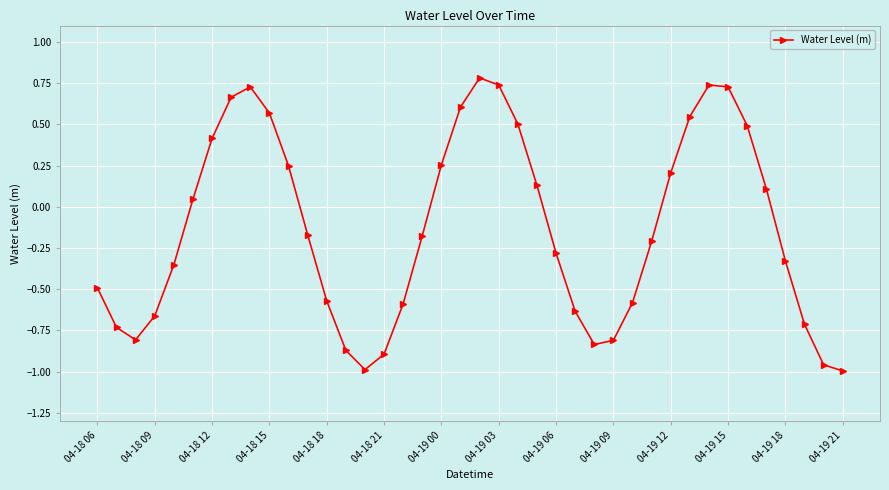

What is the greatest value displayed?

0.8